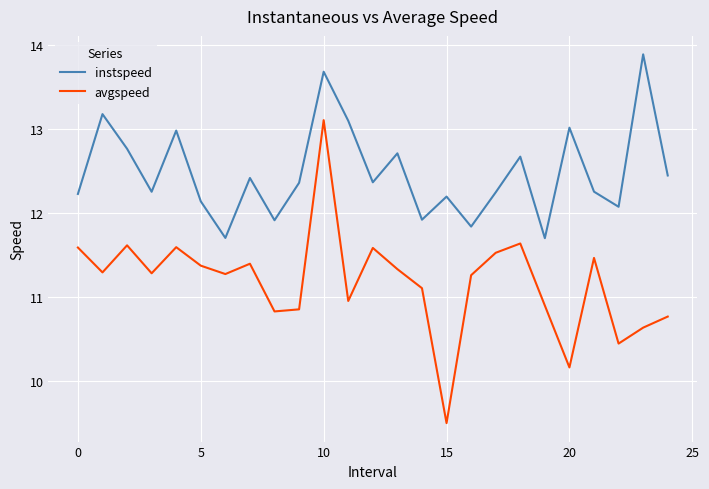

What is the minimum value for avgspeed?

9.5